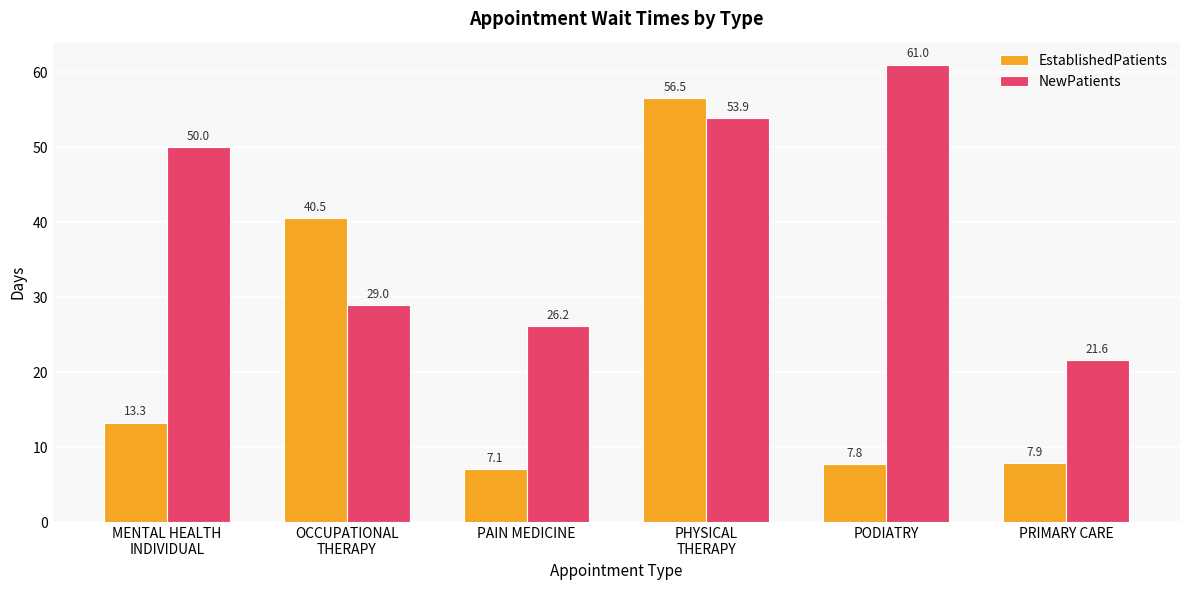

True or false: NewPatients has a value of 61.0 at PODIATRY.

True